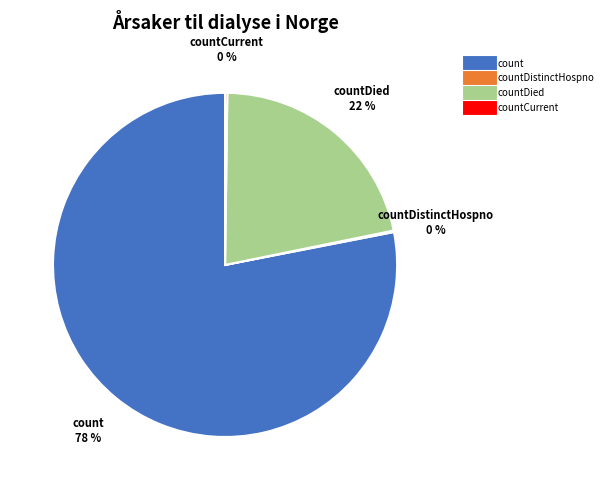

Does any single category account for the majority?

Yes